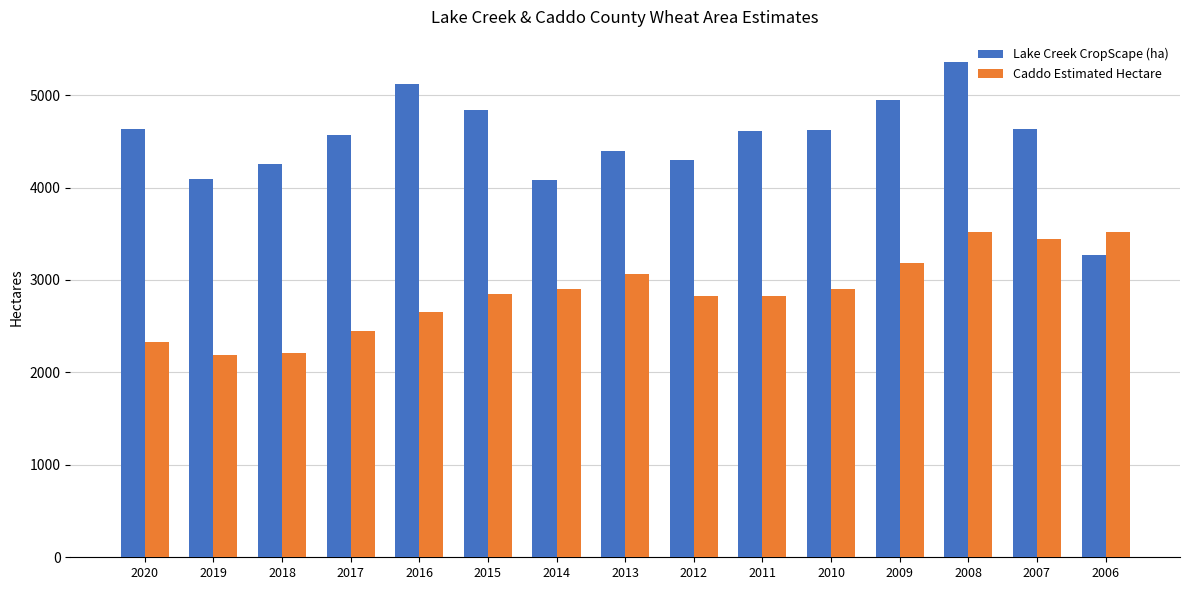

What is the average value of the Lake Creek CropScape (ha) series?

4516.9